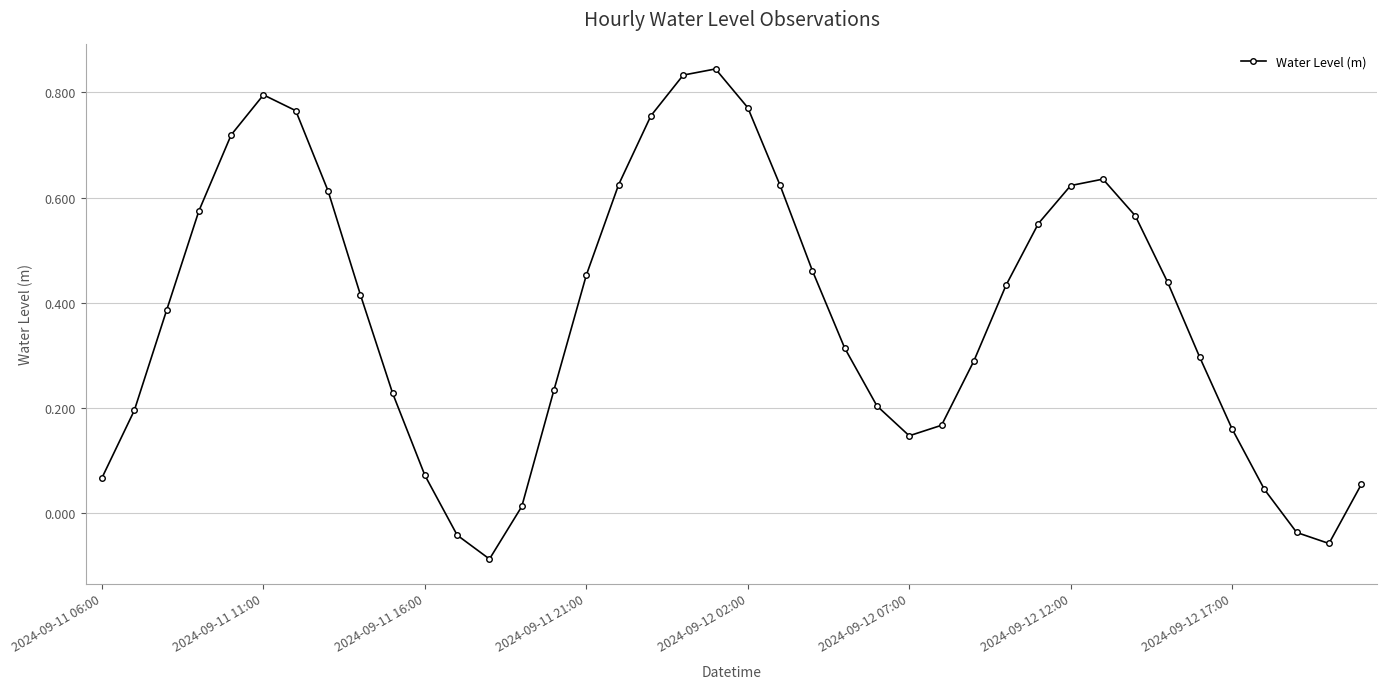

How many values exceed 0?

36